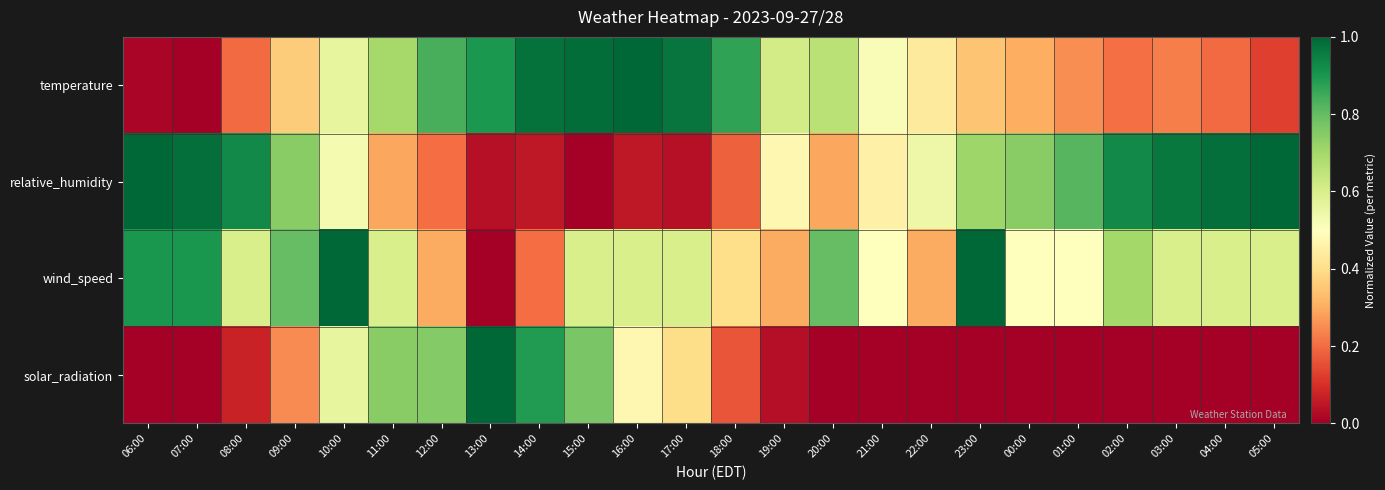

Reading left to right, what are all the values shown in this chart?

temperature: 06:00=0.0	07:00=0.0	08:00=0.2	09:00=0.4	10:00=0.6	11:00=0.7	12:00=0.8	13:00=0.9	14:00=1.0	15:00=1.0	16:00=1.0	17:00=1.0	18:00=0.9	19:00=0.6	20:00=0.7	21:00=0.5	22:00=0.4	23:00=0.3	00:00=0.3	01:00=0.2	02:00=0.2	03:00=0.2	04:00=0.2	05:00=0.1
relative_humidity: 06:00=1.0	07:00=1.0	08:00=0.9	09:00=0.7	10:00=0.5	11:00=0.3	12:00=0.2	13:00=0.0	14:00=0.1	15:00=0.0	16:00=0.1	17:00=0.0	18:00=0.2	19:00=0.5	20:00=0.3	21:00=0.5	22:00=0.5	23:00=0.7	00:00=0.7	01:00=0.8	02:00=0.9	03:00=1.0	04:00=1.0	05:00=1.0
wind_speed: 06:00=0.9	07:00=0.9	08:00=0.6	09:00=0.8	10:00=1.0	11:00=0.6	12:00=0.3	13:00=0.0	14:00=0.2	15:00=0.6	16:00=0.6	17:00=0.6	18:00=0.4	19:00=0.3	20:00=0.8	21:00=0.5	22:00=0.3	23:00=1.0	00:00=0.5	01:00=0.5	02:00=0.7	03:00=0.6	04:00=0.6	05:00=0.6
solar_radiation: 06:00=0.0	07:00=0.0	08:00=0.1	09:00=0.2	10:00=0.6	11:00=0.7	12:00=0.8	13:00=1.0	14:00=0.9	15:00=0.8	16:00=0.5	17:00=0.4	18:00=0.2	19:00=0.0	20:00=0.0	21:00=0.0	22:00=0.0	23:00=0.0	00:00=0.0	01:00=0.0	02:00=0.0	03:00=0.0	04:00=0.0	05:00=0.0